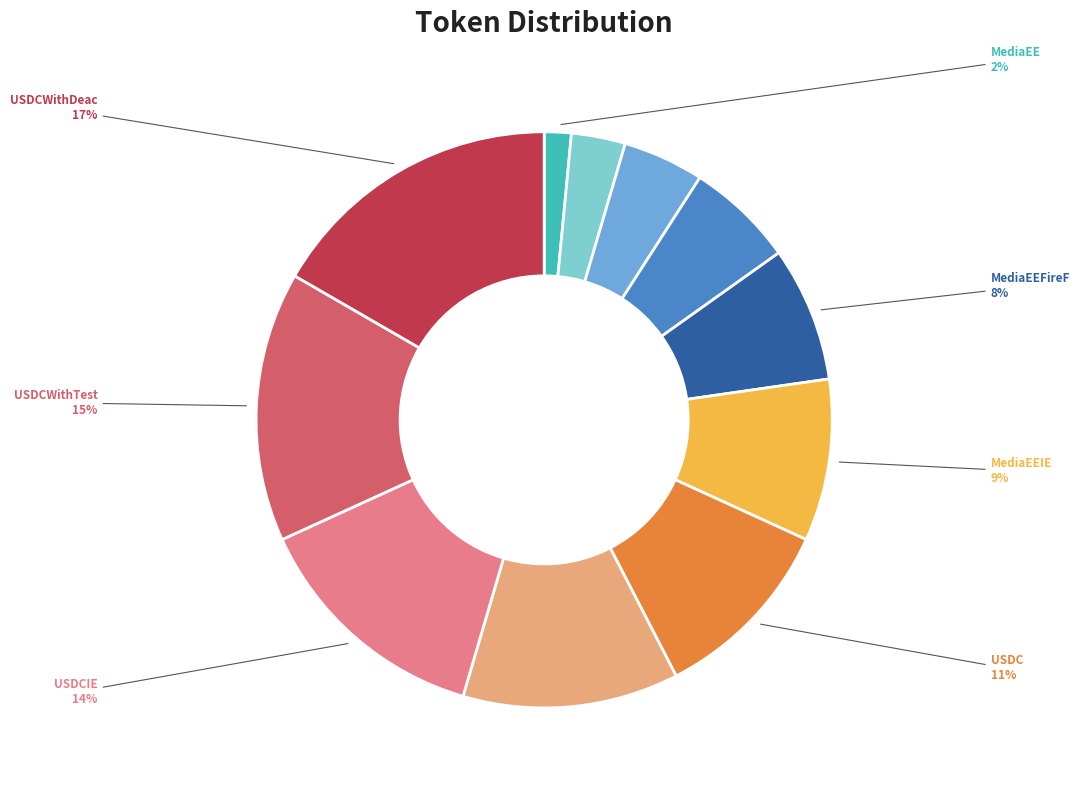

Does any single category account for the majority?

No